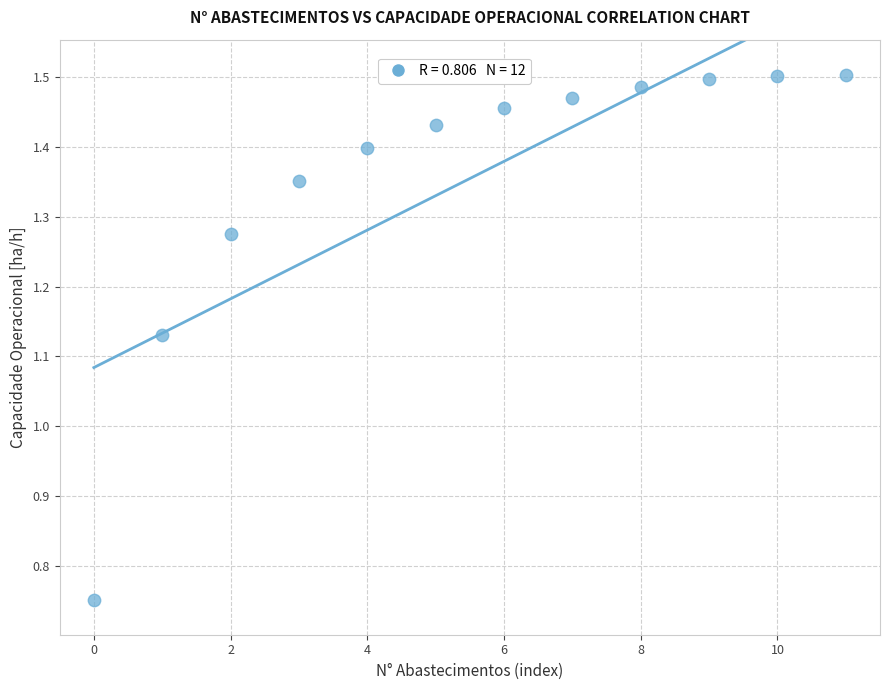

Count the number of points in this scatter plot.

12